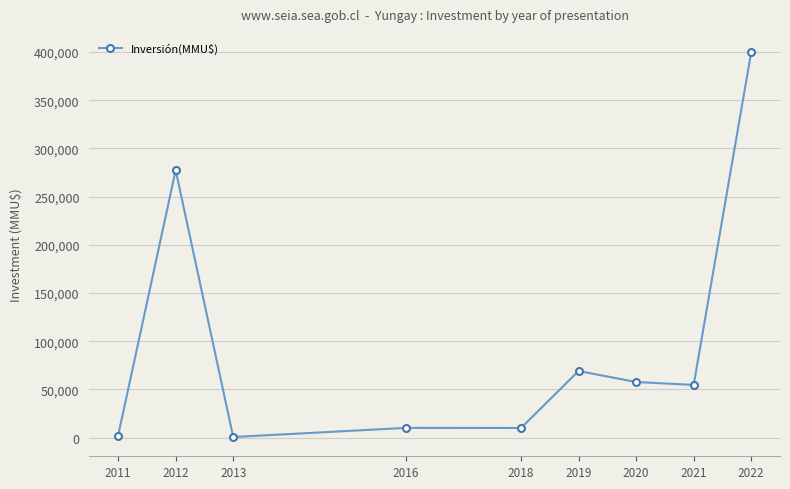

Between 2013 and 2021, which is larger?

2021